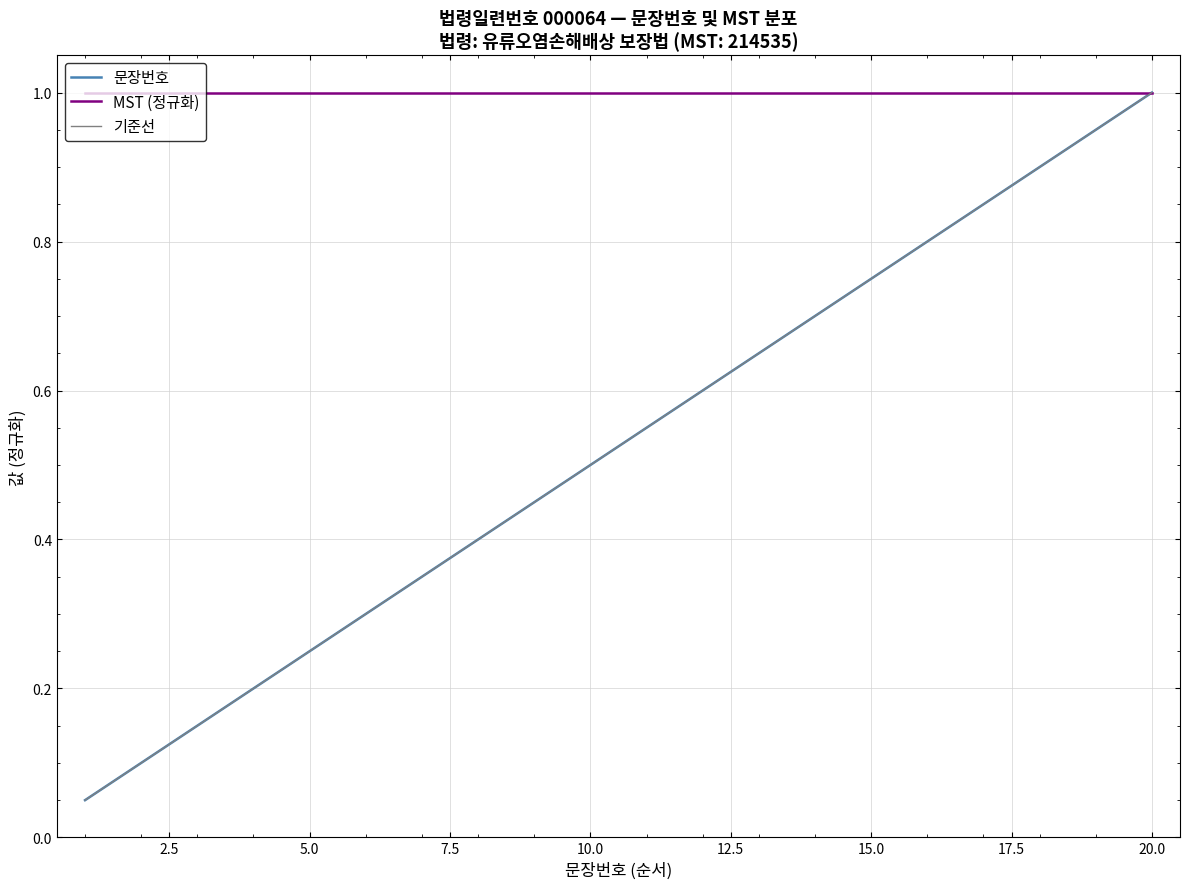

What is the greatest value displayed?

1.0